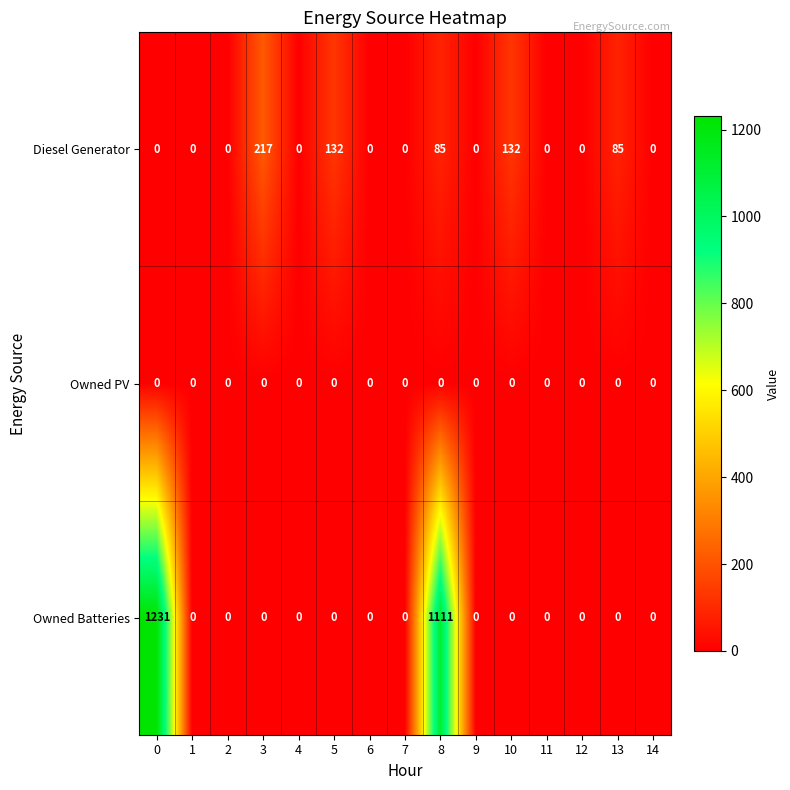

List the series in order of their overall mean, highest first.

Owned Batteries, Diesel Generator, Owned PV